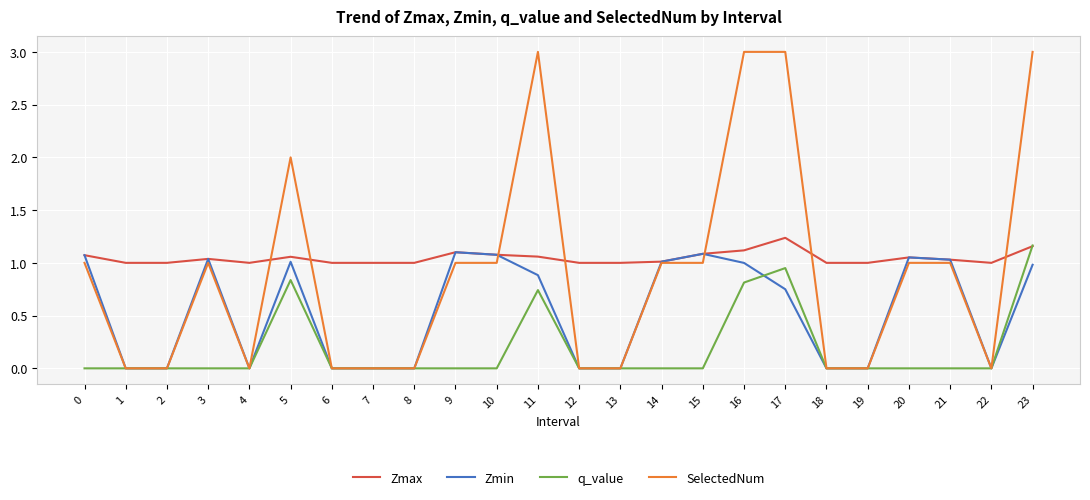

What are all the series names shown in the legend?

Zmax, Zmin, q_value, SelectedNum